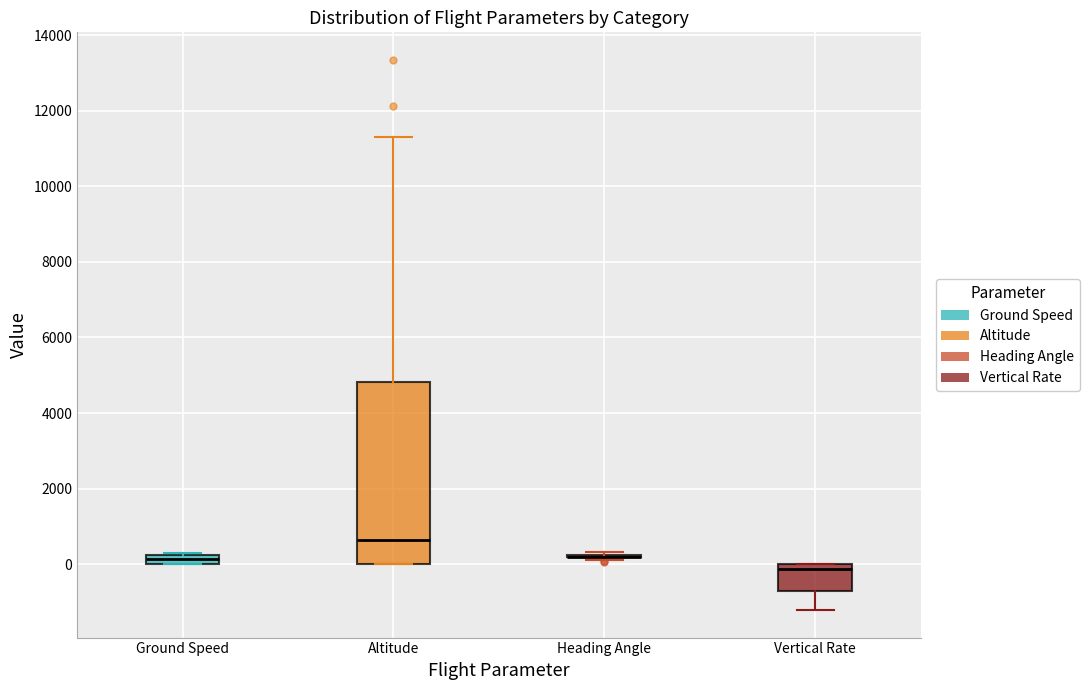

Which box is the tallest, from its lower edge to its upper edge?

Altitude